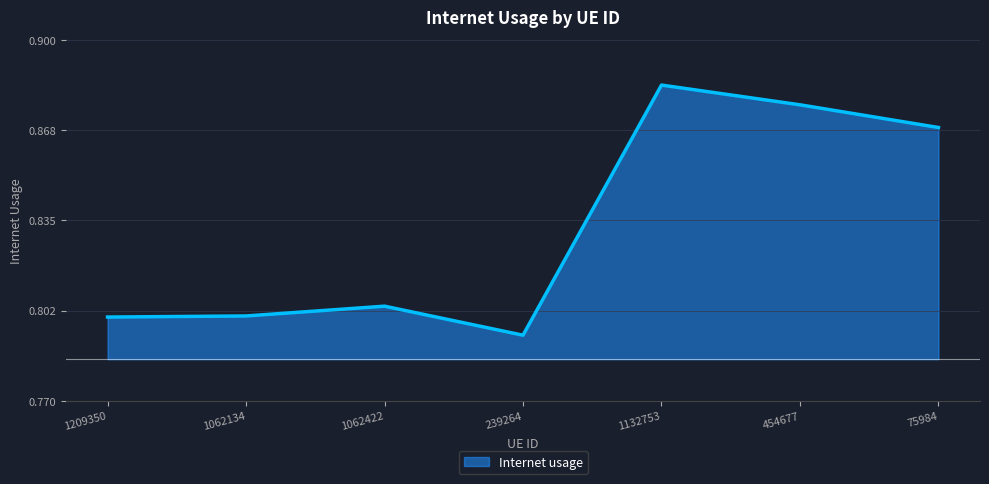

What position from the left is 239264?

4